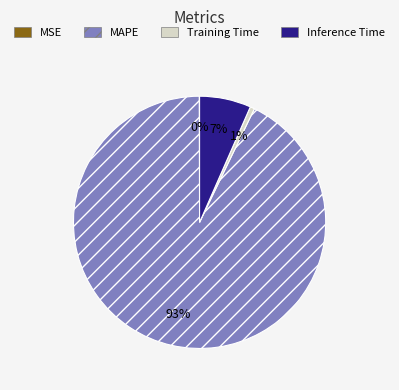

To the nearest percent, what is the difference between the Inference Time and Training Time slice percentages?

6%